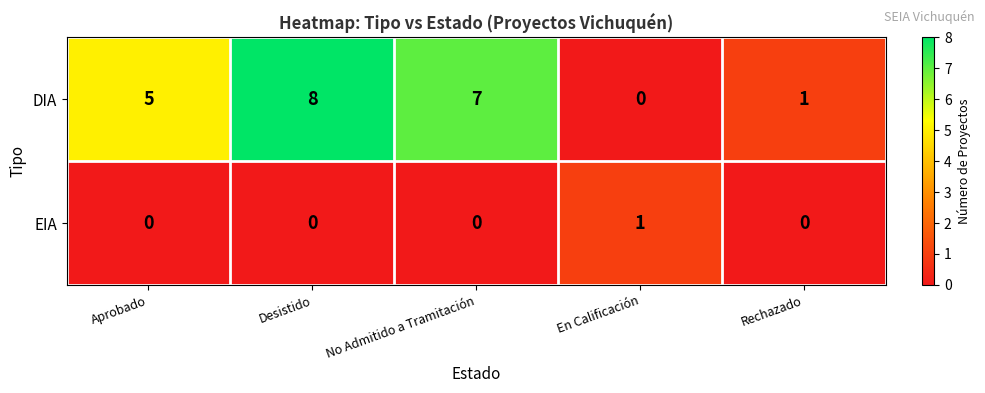

Reading left to right, transcribe all the data shown in this chart.

DIA: 5	8	7	0	1
EIA: 0	0	0	1	0